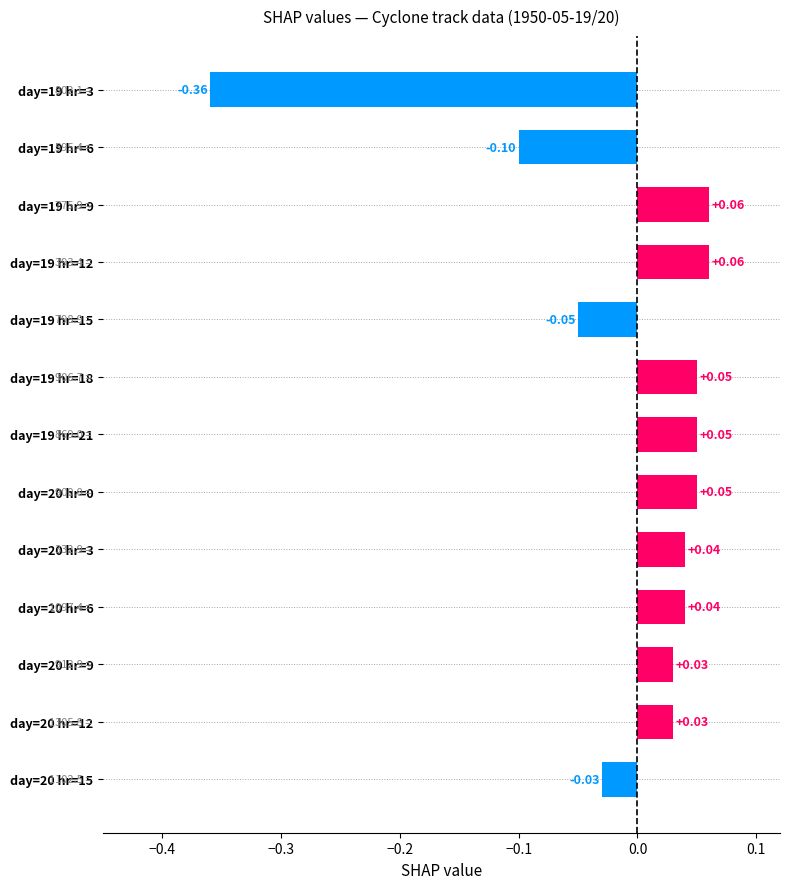

Which label corresponds to the smallest value in the chart?

day=19 hr=3